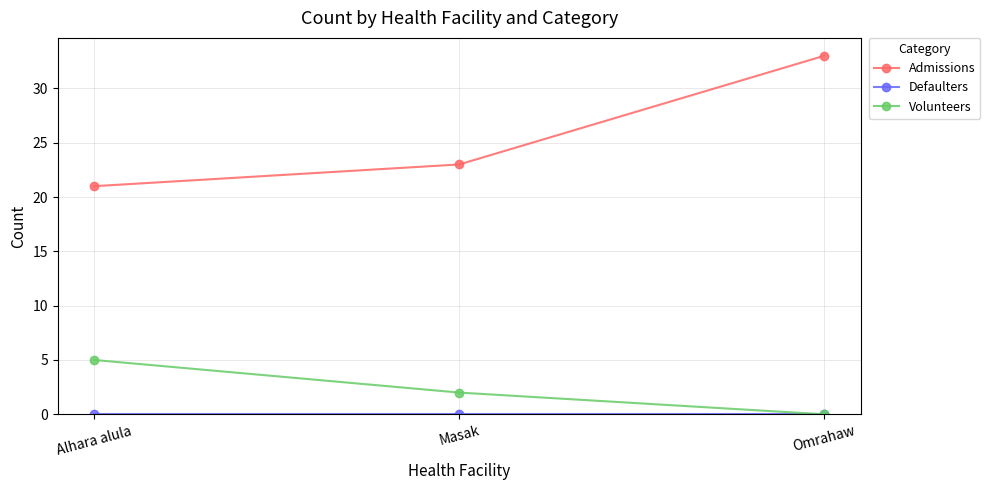

What is the difference between the maximum and minimum values in the Admissions series?

12